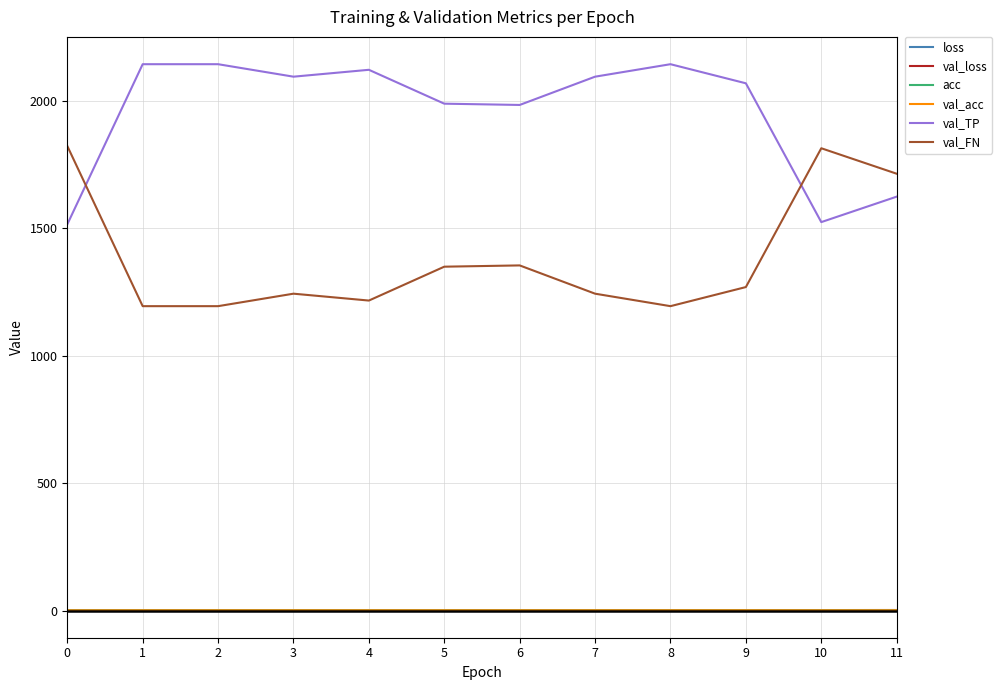

What is the greatest value displayed?

2145.0